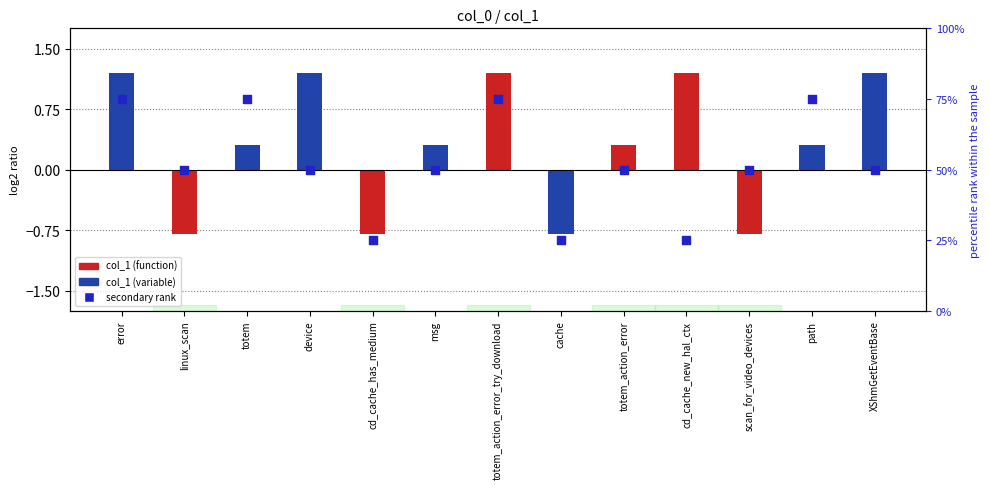

What is the ratio of the value at totem to the value at error?

1.0